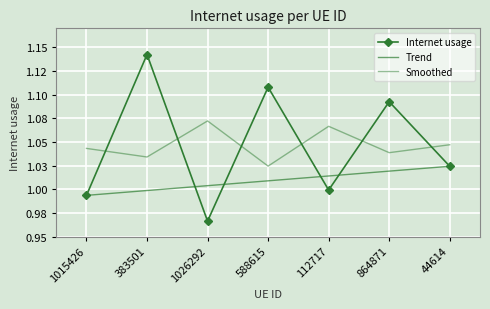

What position from the right is 44614?

1